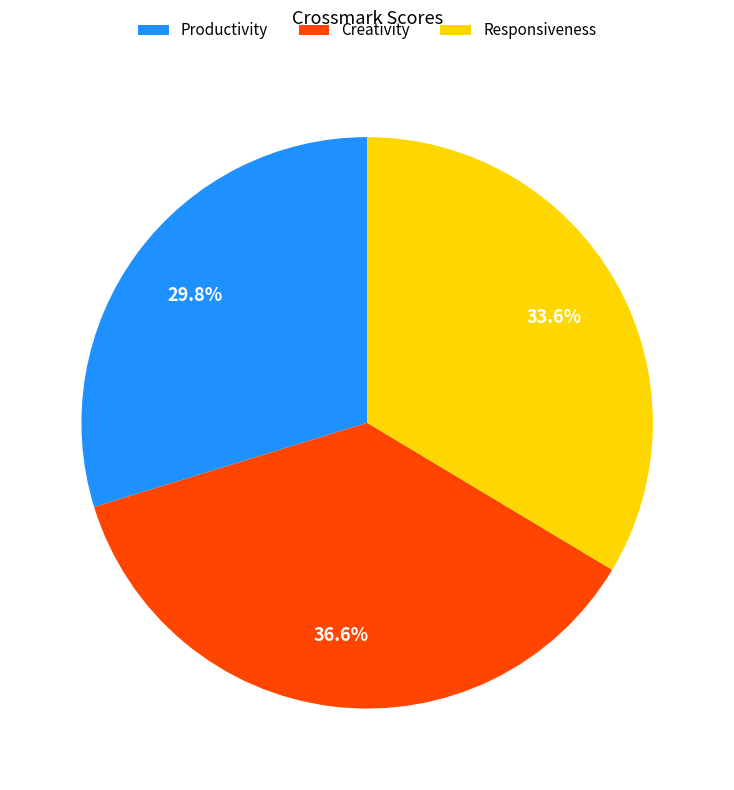

To the nearest percent, what percentage of the pie is Creativity?

37%